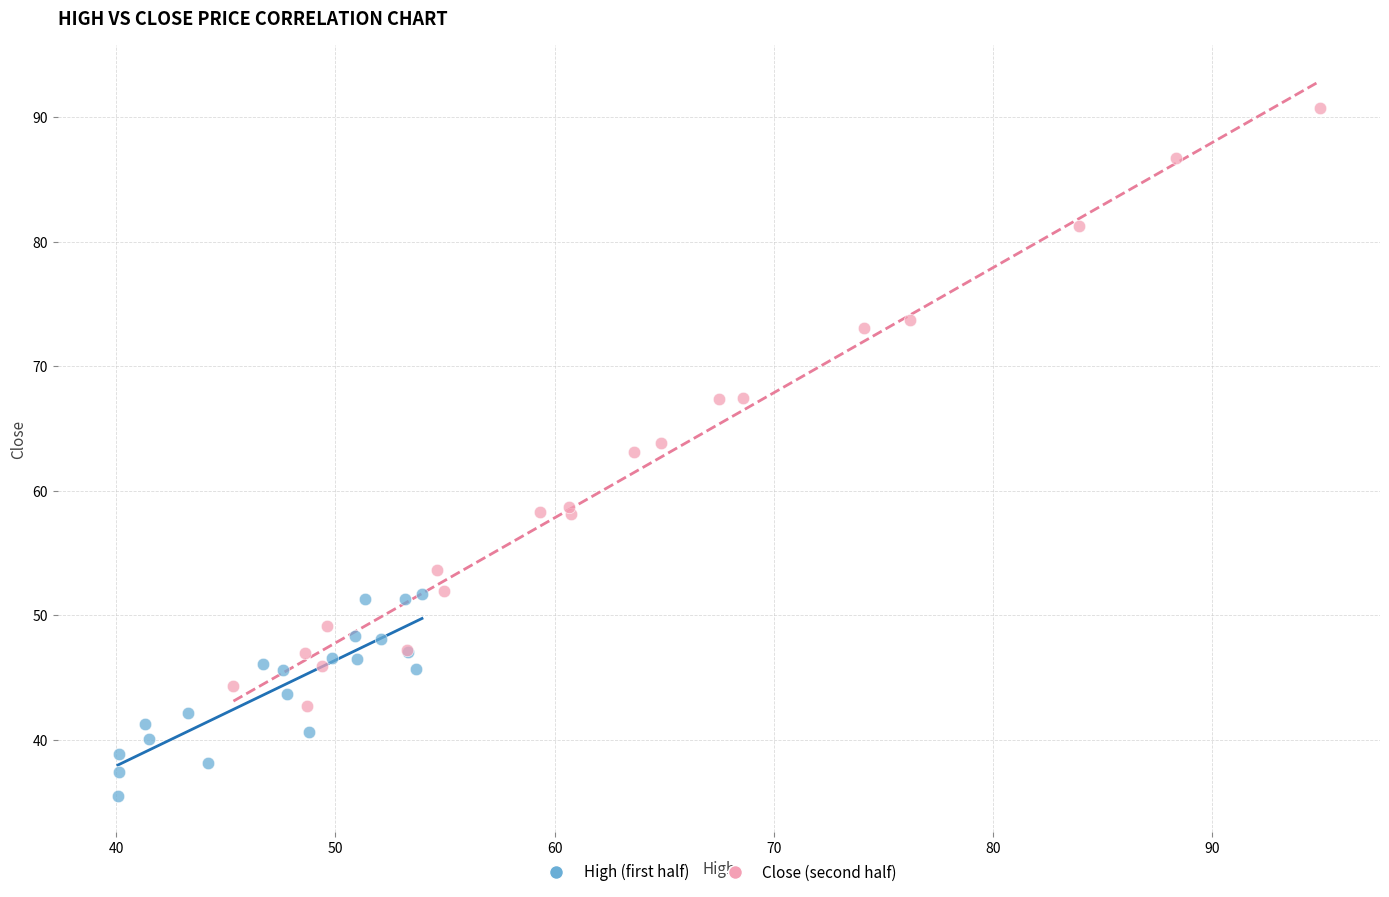

Which series has the largest Y range (max minus min)?

Close (second half)